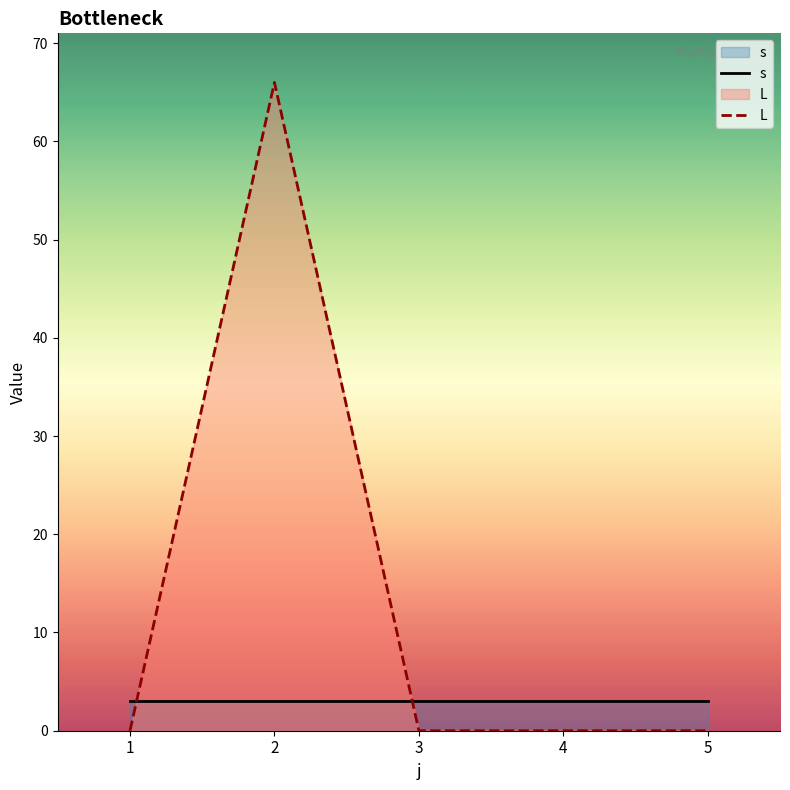

List the series in order of their overall mean, highest first.

L, s